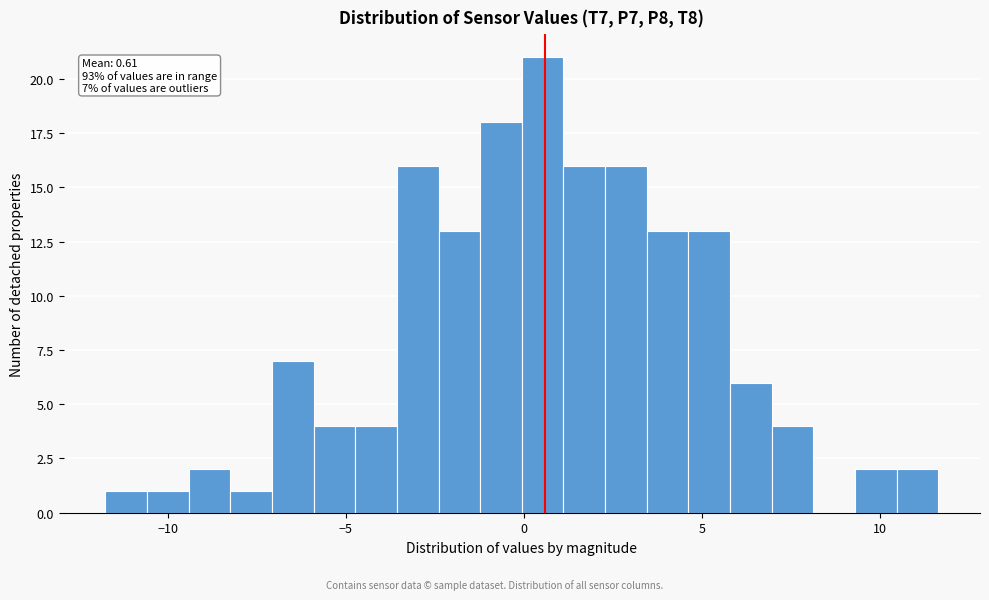

Read against the x-axis, roughly where is the centre of the tallest bar?

0.5